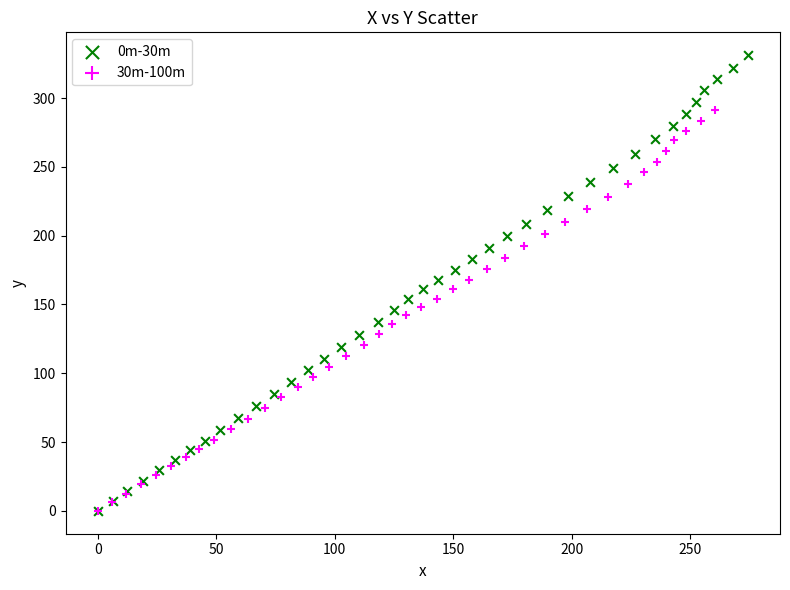

Which series reaches the maximum Y coordinate?

0m-30m